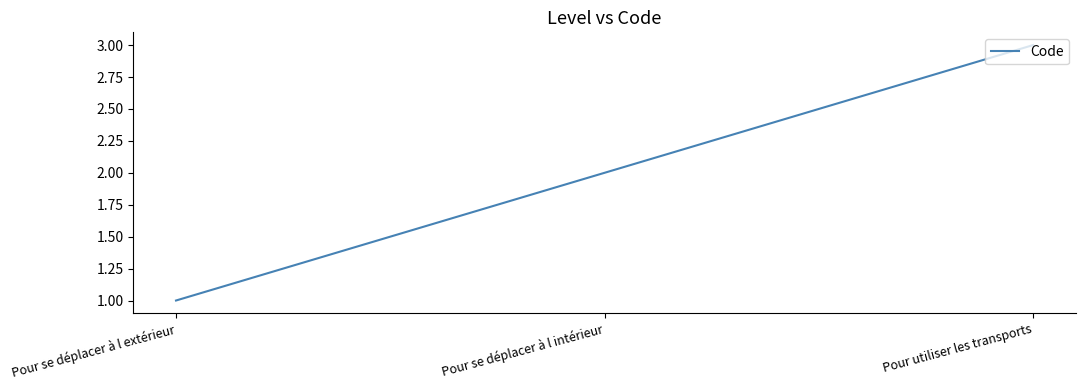

How many categories are shown in the chart?

3